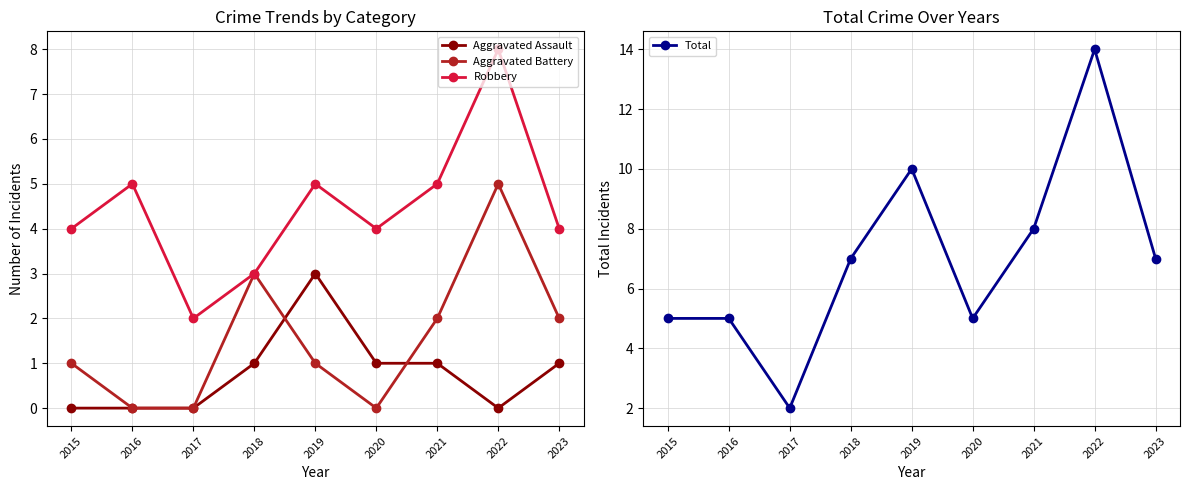

At which category is the sum across all series the highest?

2022